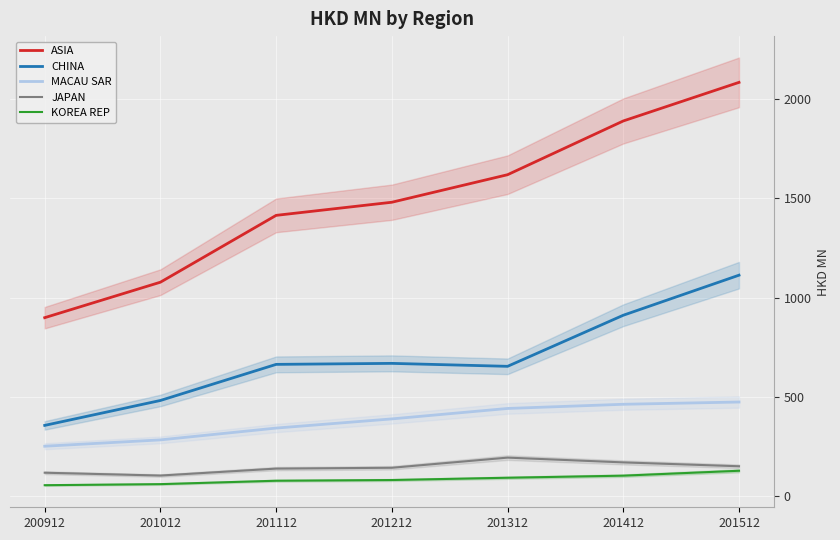

True or false: ASIA has a value of 2326.5 at 201112.

False